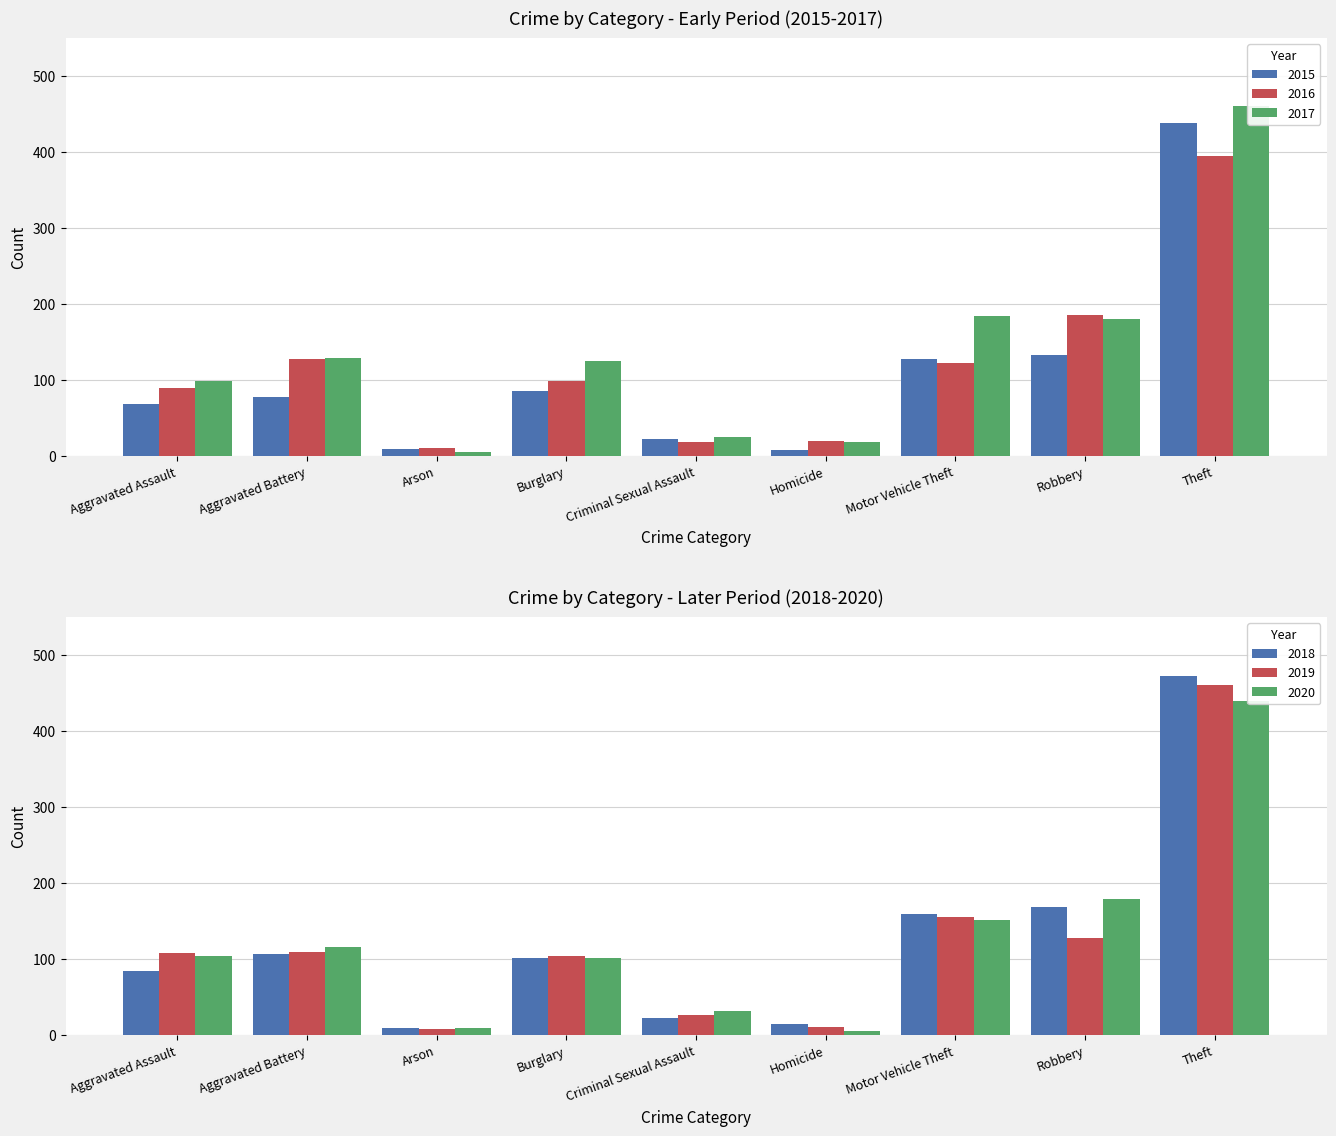

At which label is 2017 closest to 233?

Motor Vehicle Theft